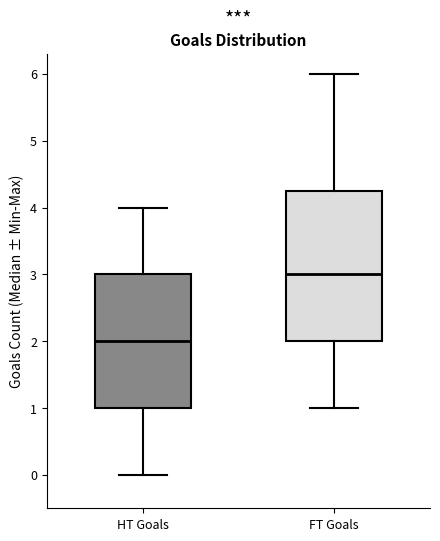

Where is the upper edge of the box for HT Goals on the y-axis? The values are not printed on the chart, so give them approximately, as read against the axis.

3.0